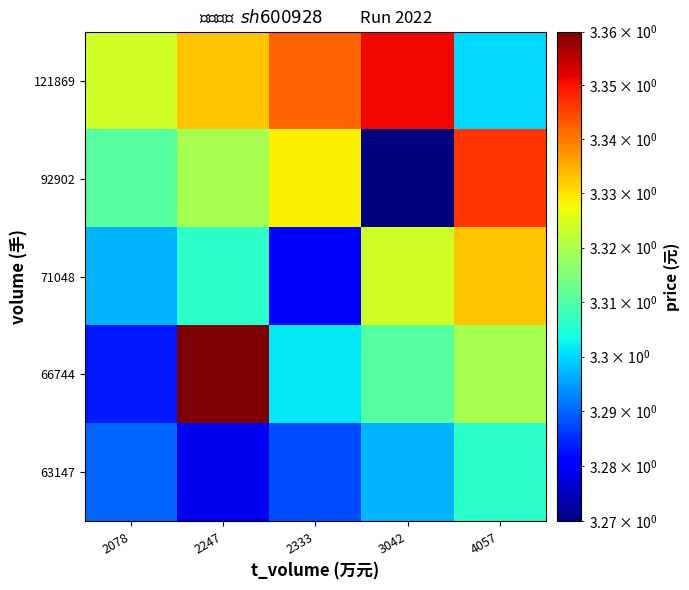

Between 2247 and 2333, which is larger?

2333